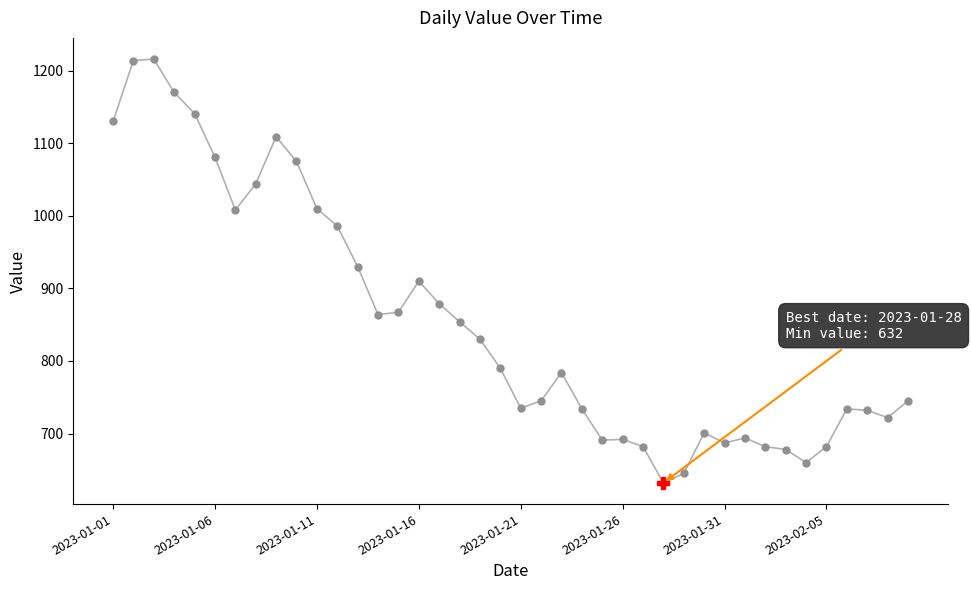

Is it true that the value at 2023-01-21 is 501?

False